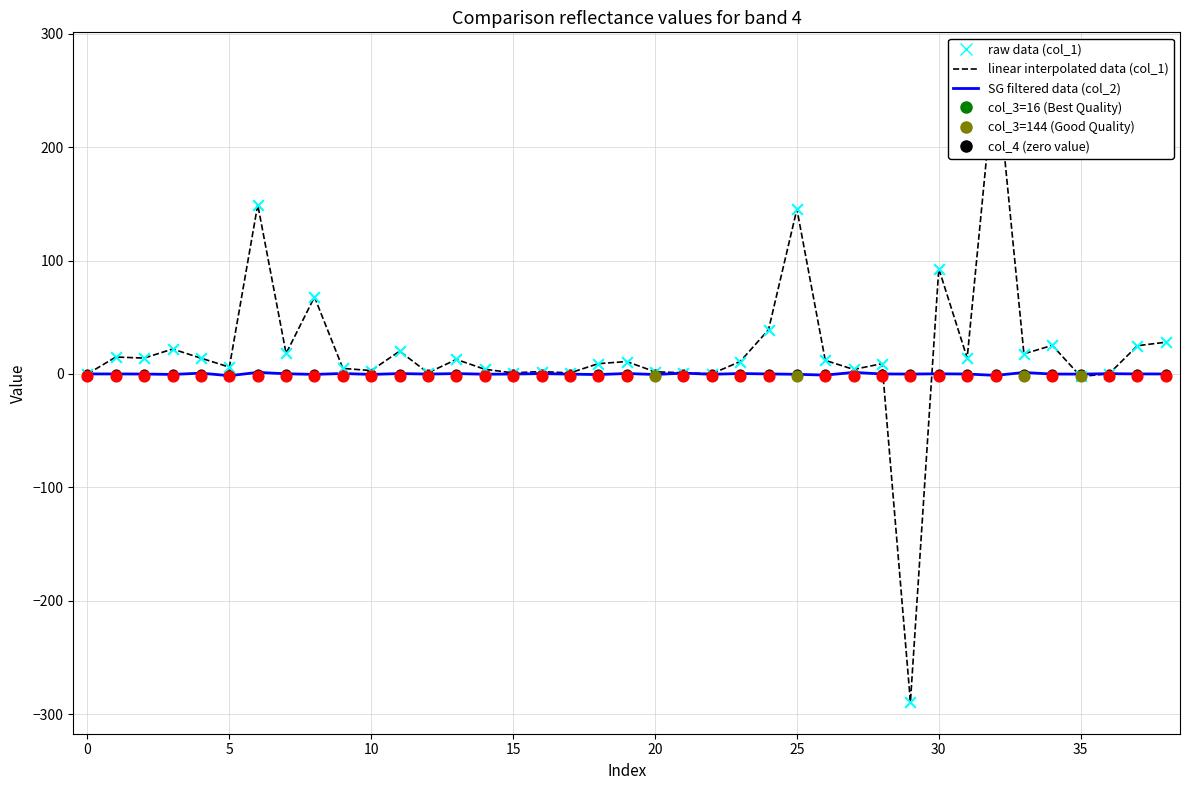

At how many categories does at least one series exceed -179?

39